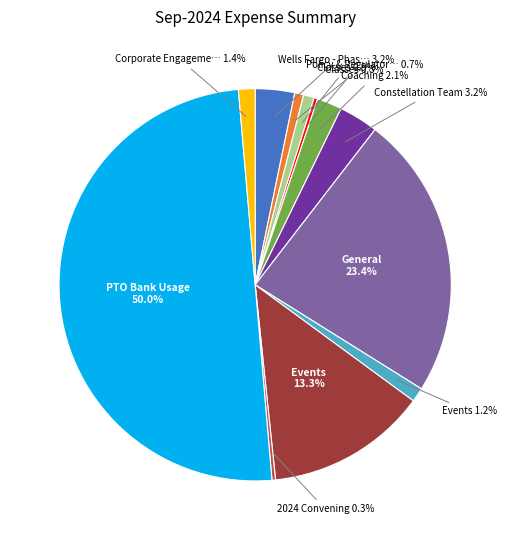

Rank the categories by value from lowest to highest.

Classes > How To Run a Meeting, 2024 Convening, Policy & Regulatory Solutions, Classes > Facilitation 101, Events > General, Corporate Engagement, Coaching > Coaching, Wells Fargo - Phase I, Constellation Team, Events > Other Events, General > General, PTO Bank Usage